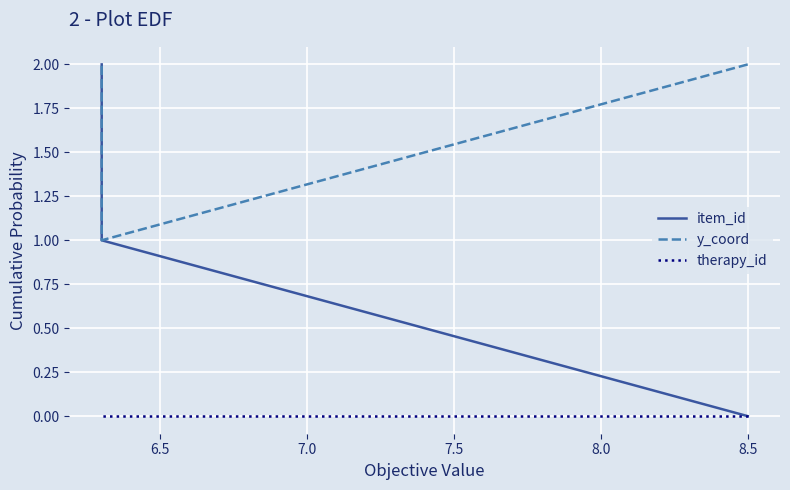

List the series in order of their peak value, highest first.

item_id, y_coord, therapy_id